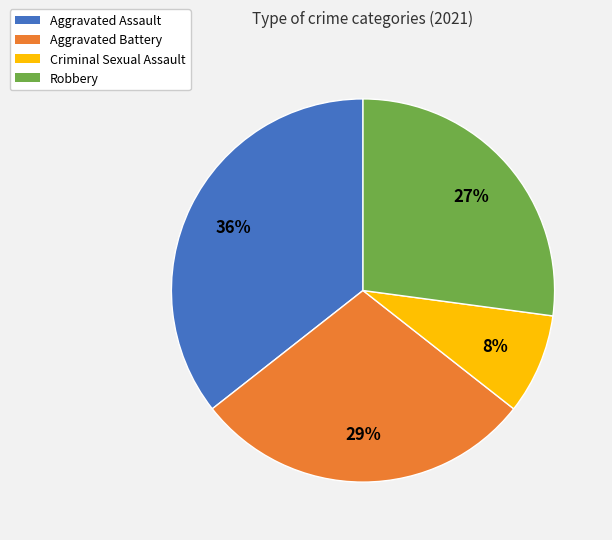

How many slices are in this pie chart?

4